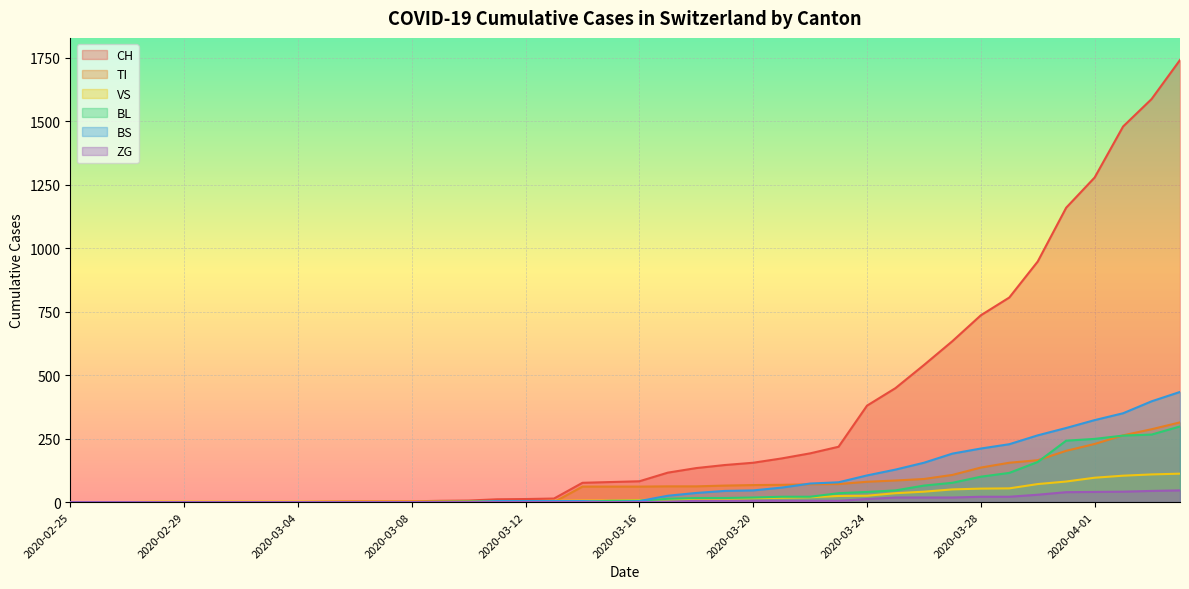

At which category is the sum across all series the highest?

2020-04-04